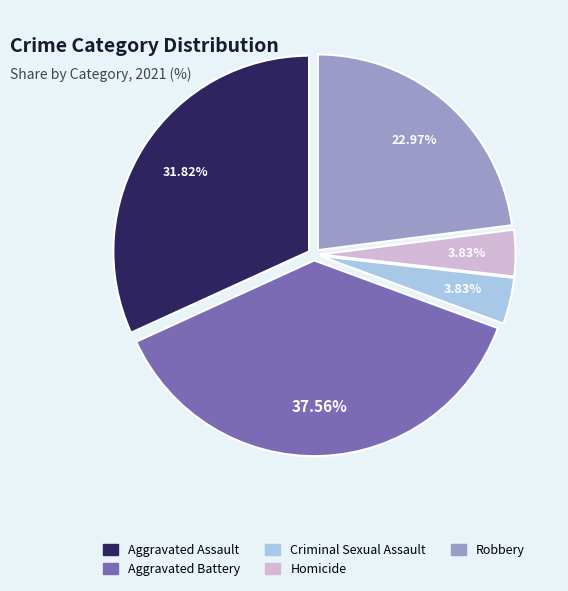

Which category has the biggest portion of the pie?

Aggravated Battery